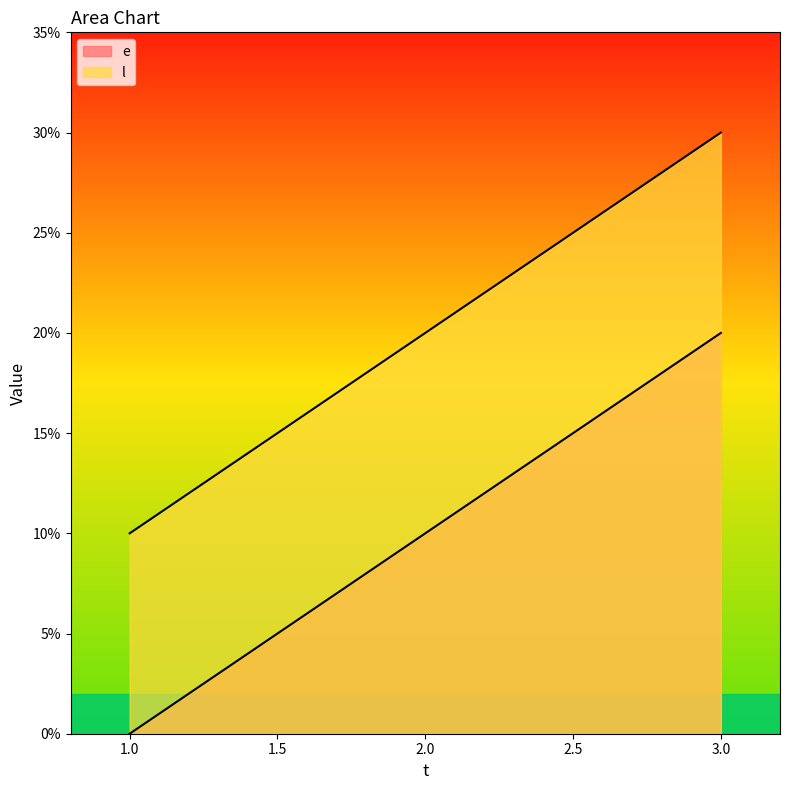

At which category does the chart reach its peak across all series?

3